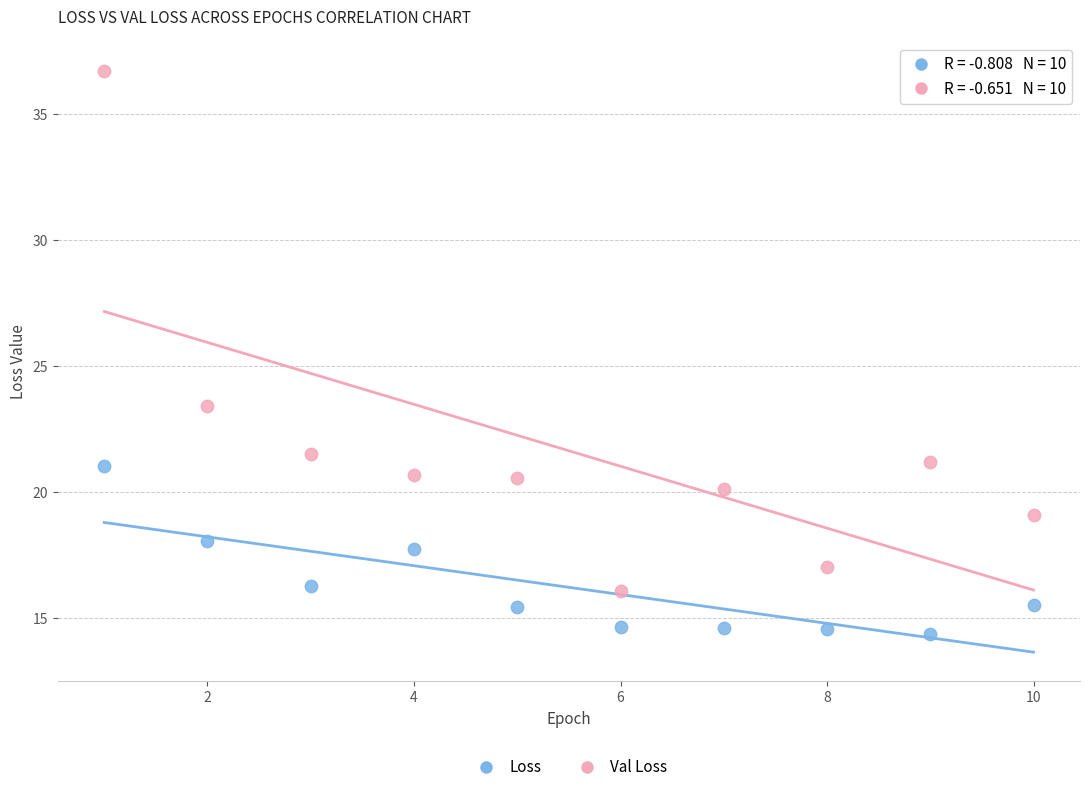

Which series has the widest spread of Y values?

Val Loss